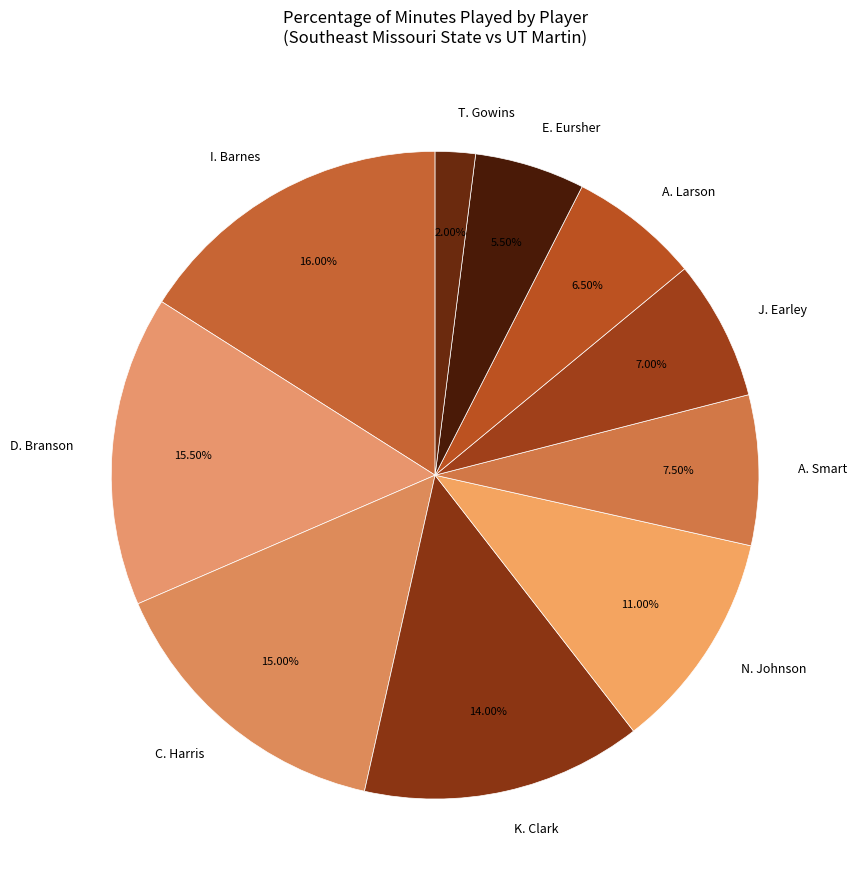

Which category has the biggest portion of the pie?

I. Barnes